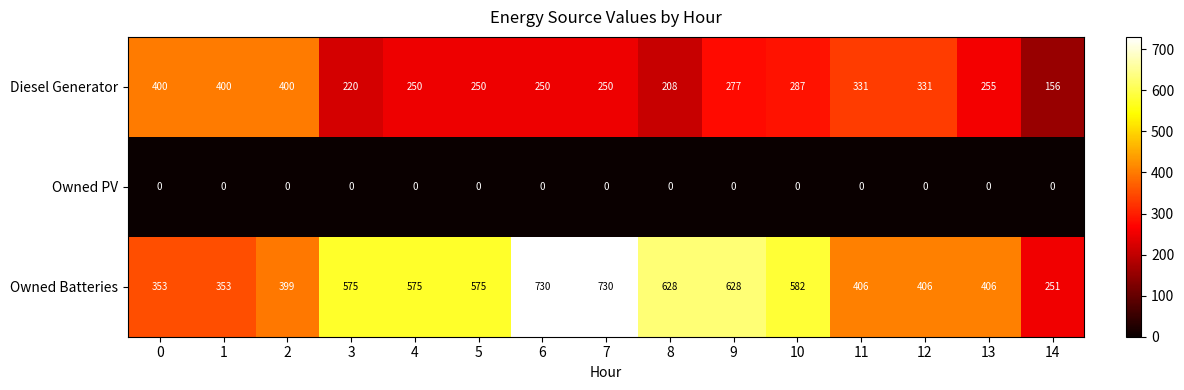

What is the spread (max minus min) of values at 8?

628